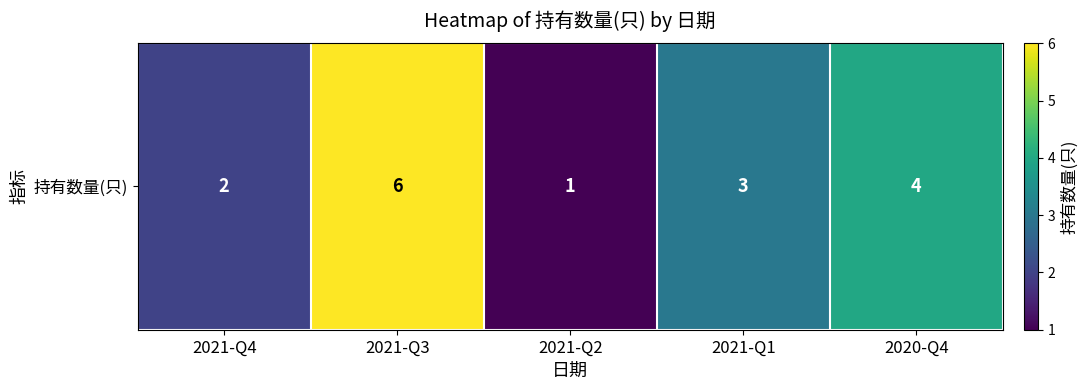

Count the values in the range 2 to 4.

3